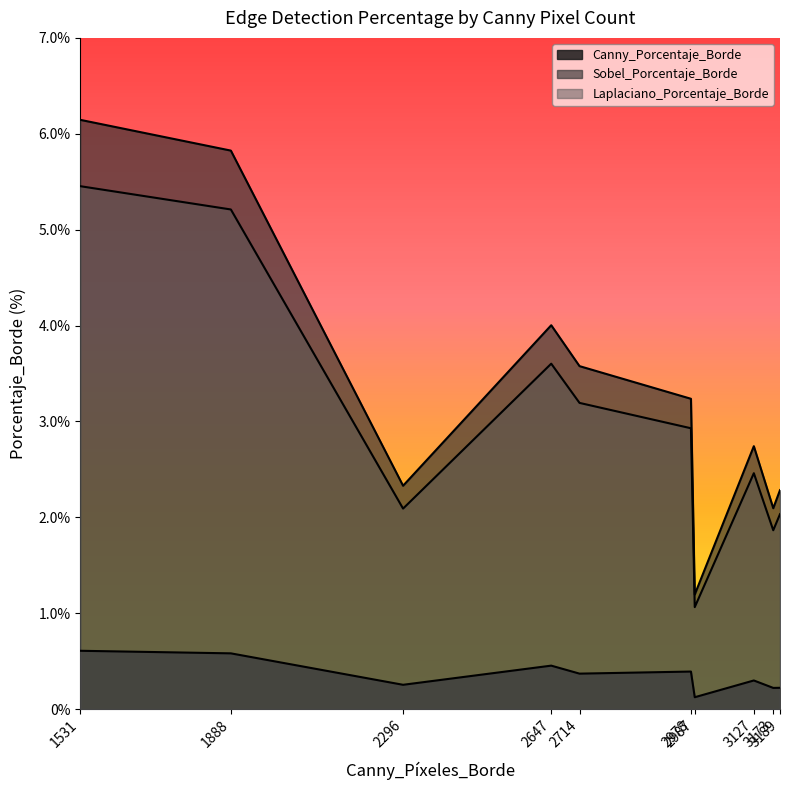

Is it true that Sobel_Porcentaje_Borde equals 2.1 at 3173?

True